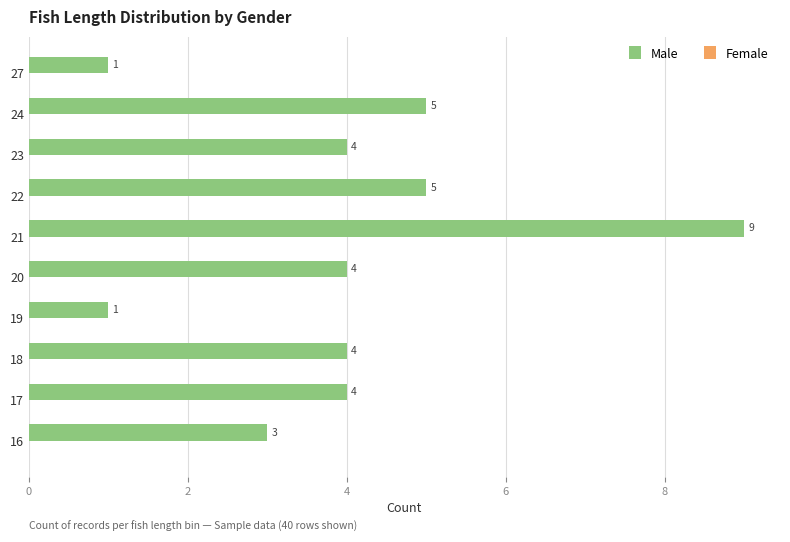

The chart shows a value of 5 at 16. True or false?

False